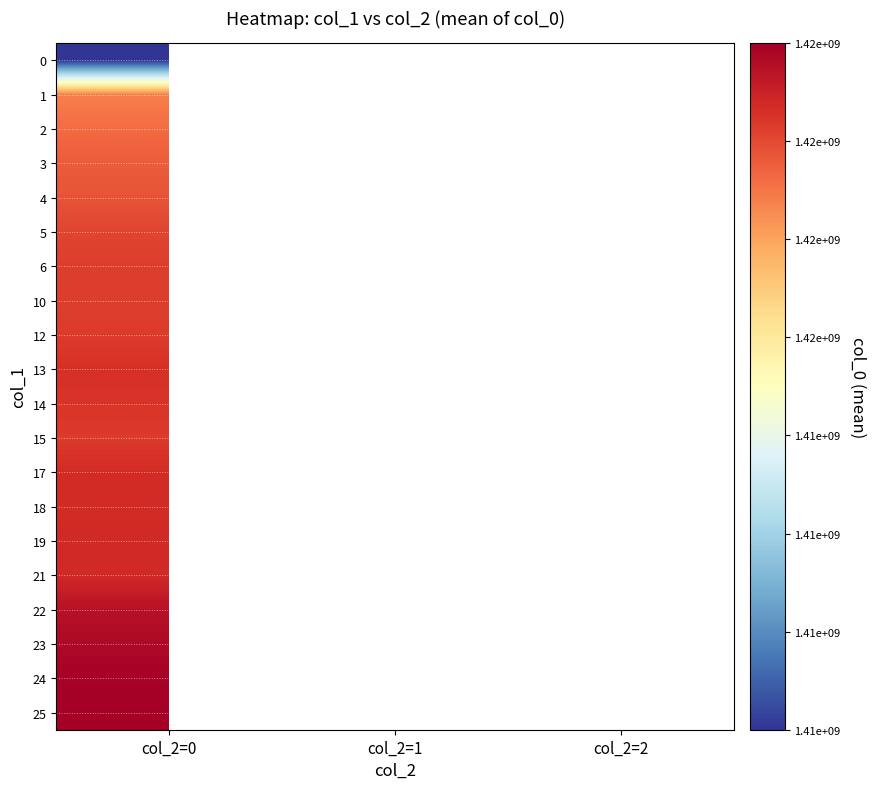

Between col_2=2 and col_2=1, which is larger?

col_2=1